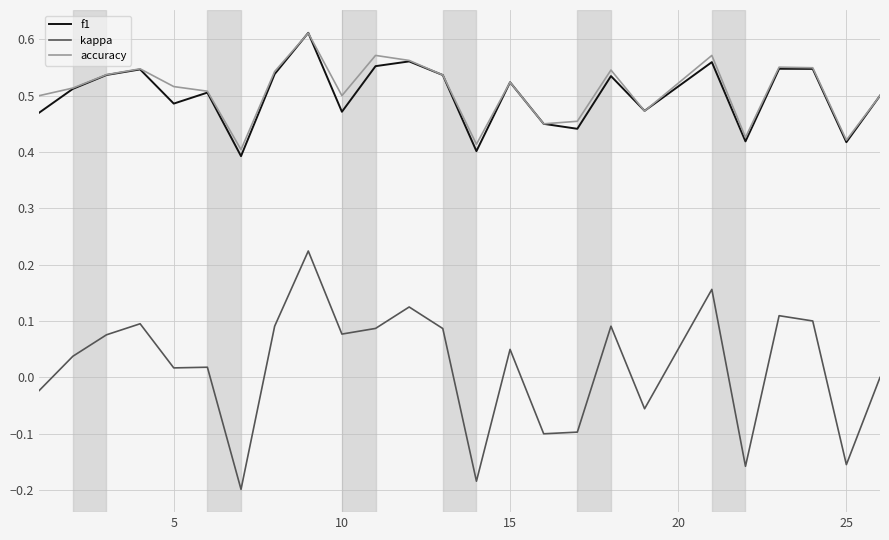

Which series has the widest spread of values?

kappa